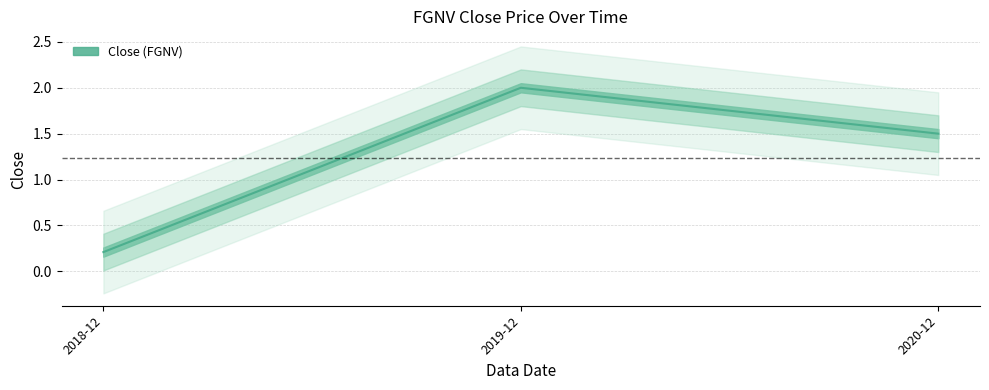

What is the value of the 3rd point from the left?

1.5